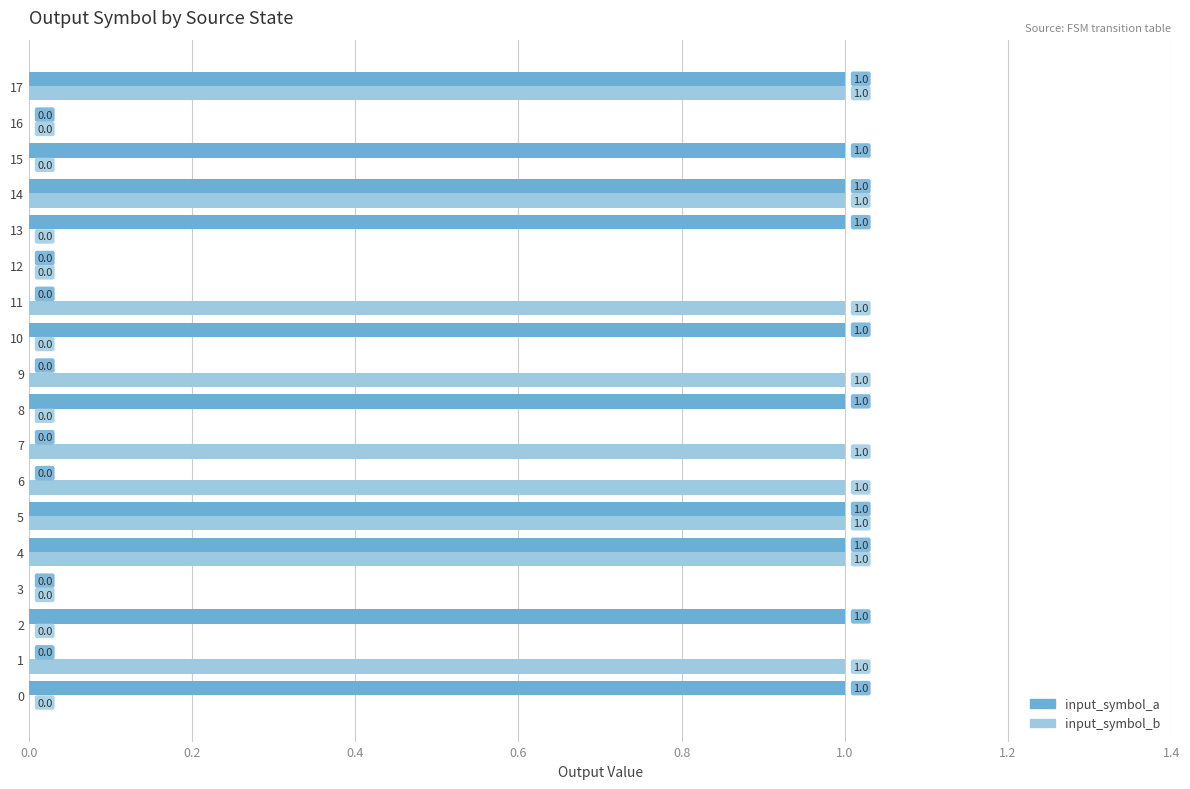

Which series has the largest total across all categories?

input_symbol_a